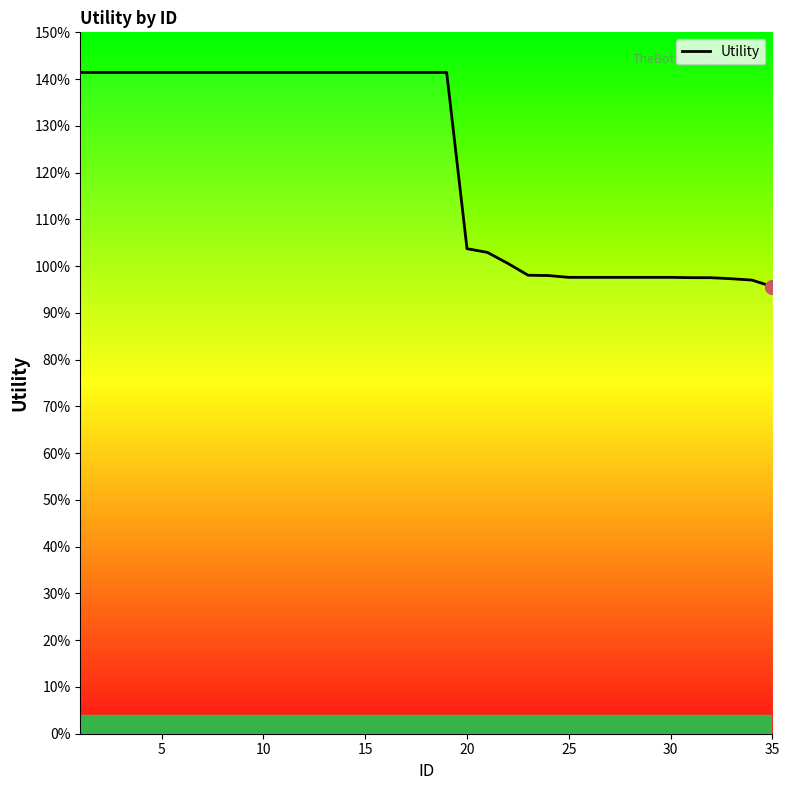

Does the chart display data point markers on the line(s)?

No